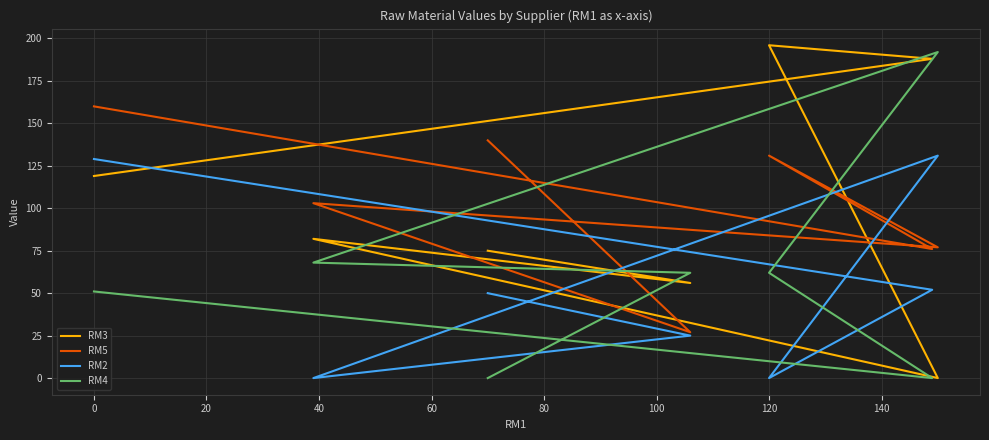

How many interior local peaks does the RM5 series have?

2